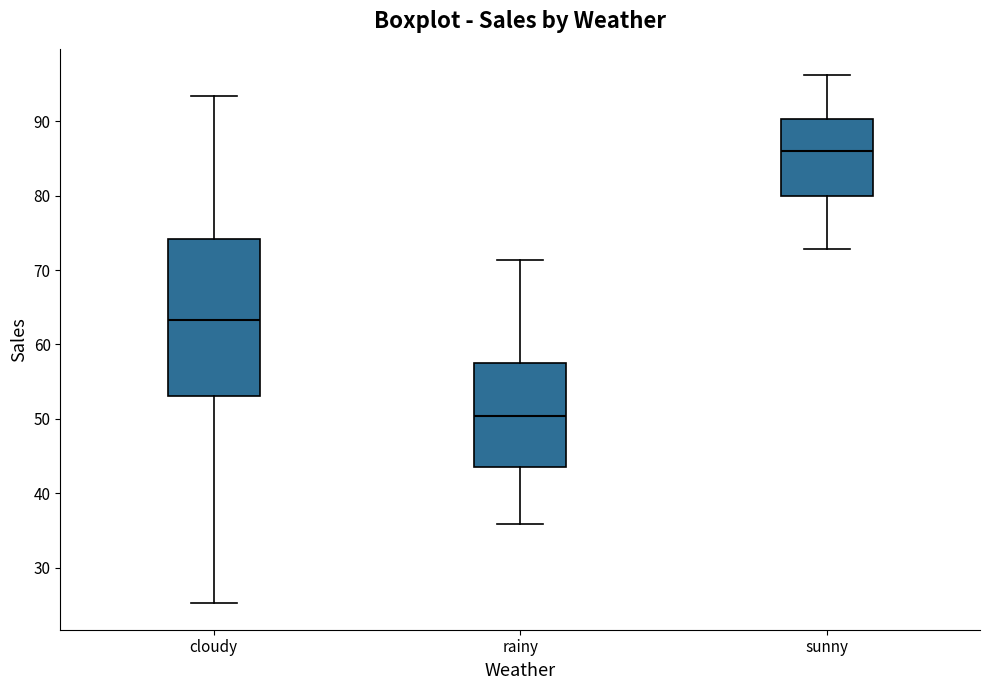

Which box is the tallest, from its lower edge to its upper edge?

cloudy